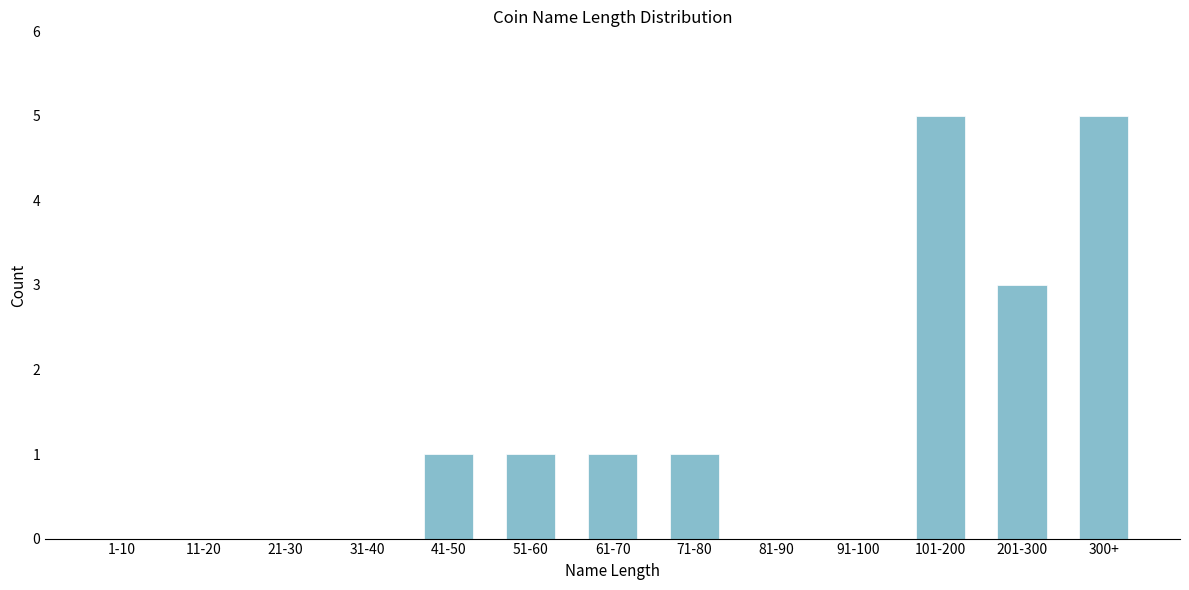

Reading left to right, transcribe all the data shown in this chart.

1-10=0	11-20=0	21-30=0	31-40=0	41-50=1	51-60=1	61-70=1	71-80=1	81-90=0	91-100=0	101-200=5	201-300=3	300+=5